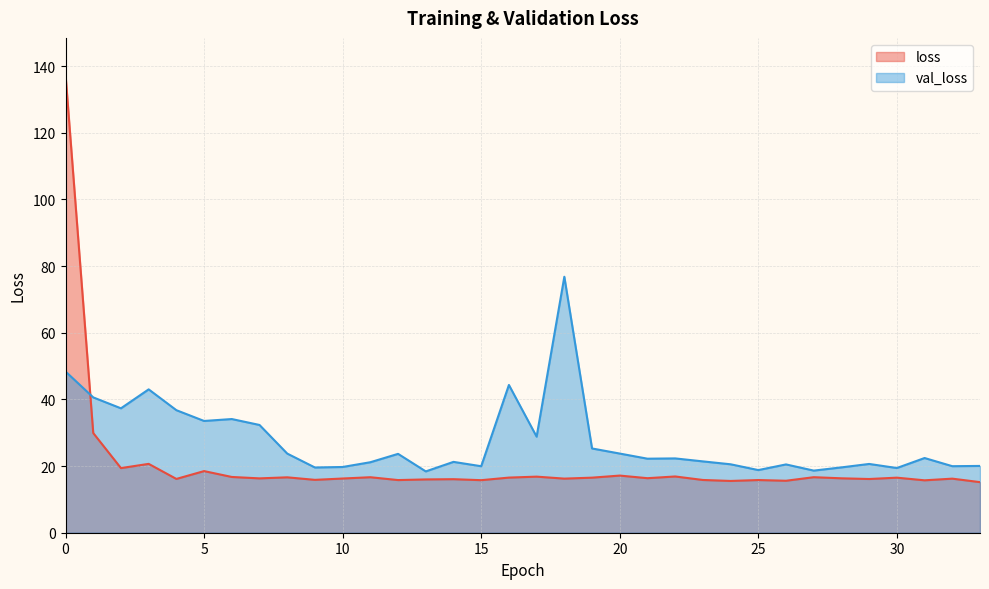

What is the lowest value of the loss series?

15.2